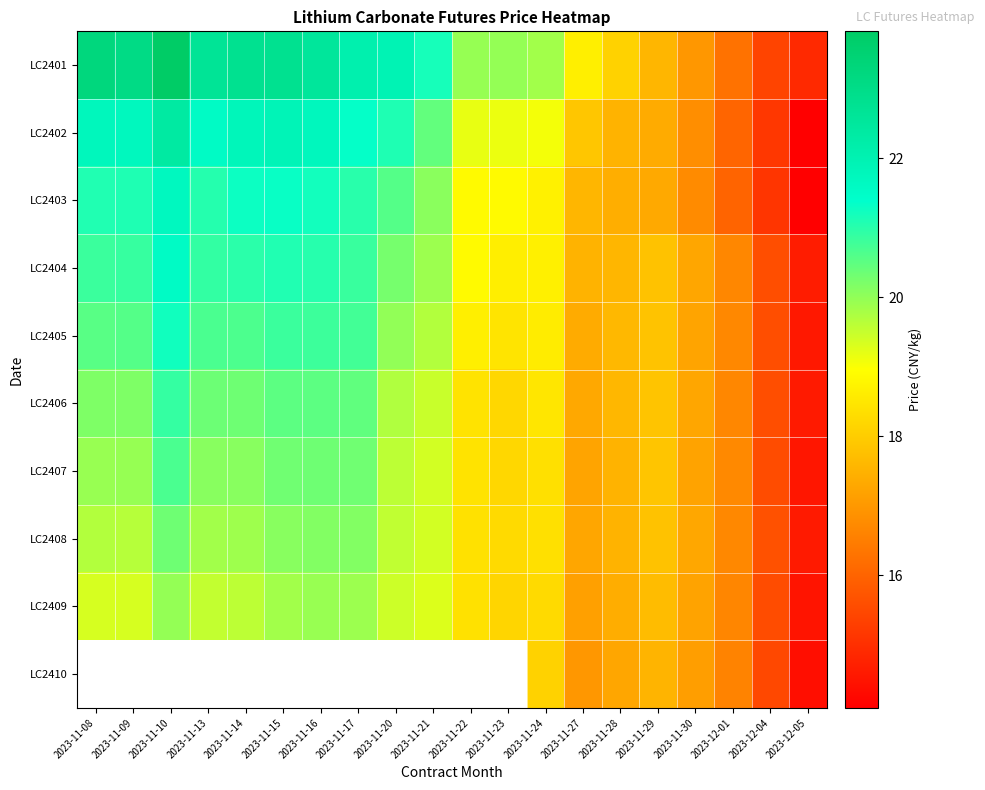

True or false: LC2407 has a value of 17.9 at 2023-11-29.

True